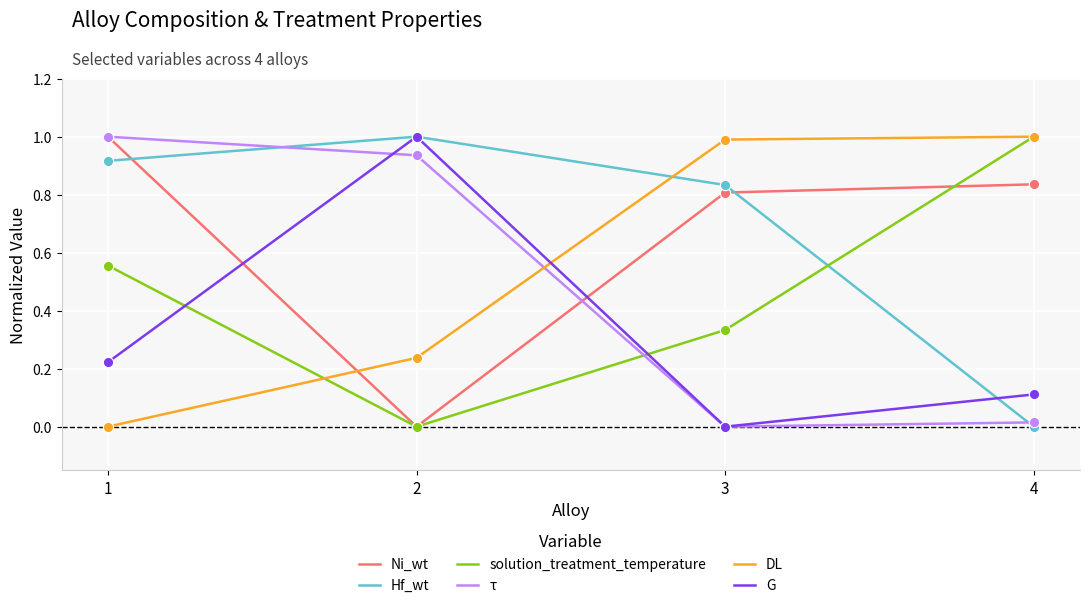

What is the spread (max minus min) of values at 3?

1.0